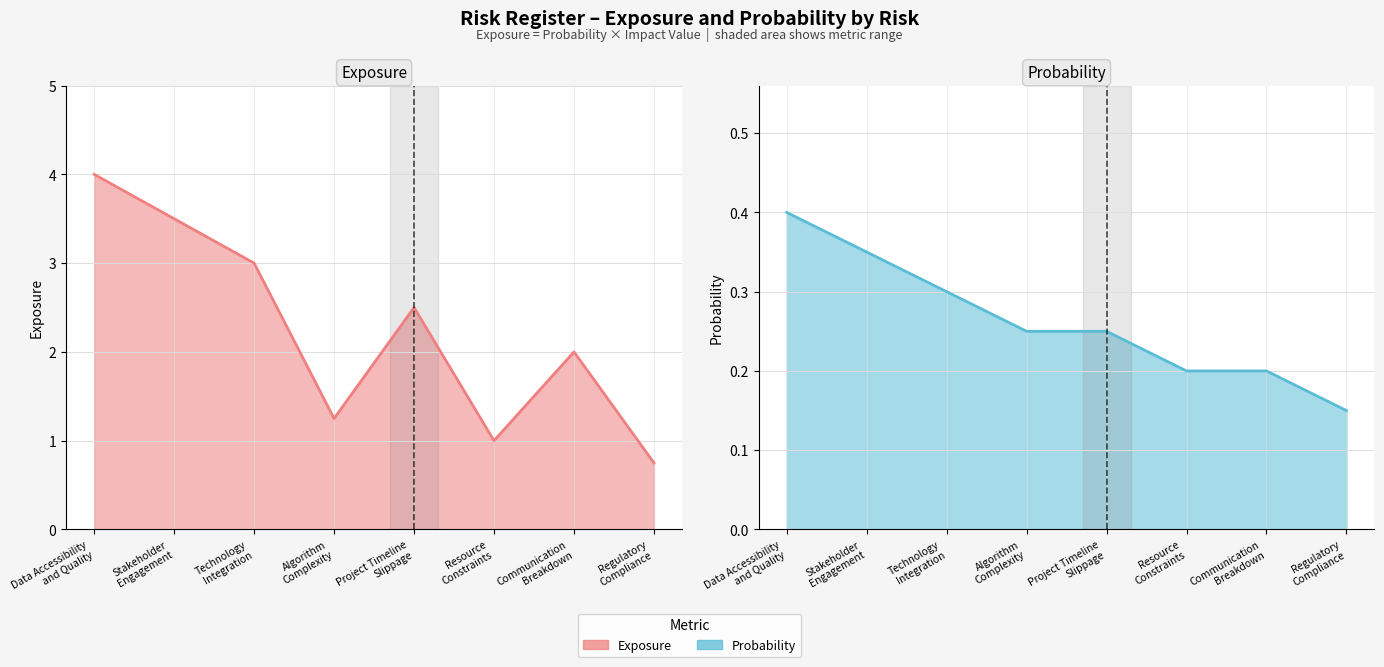

The Exposure series shows 1.0 at Resource
Constraints. True or false?

True